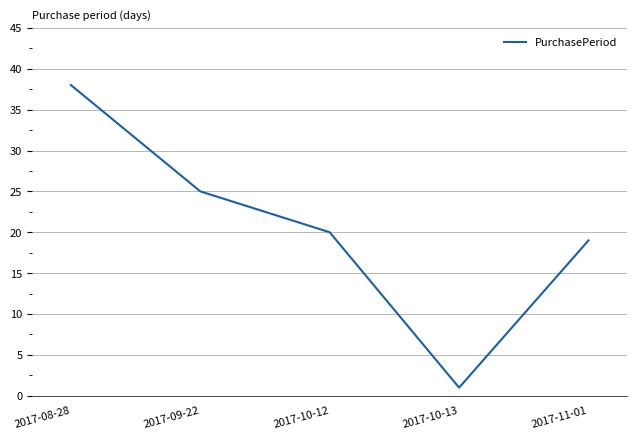

How many categories are shown in the chart?

5